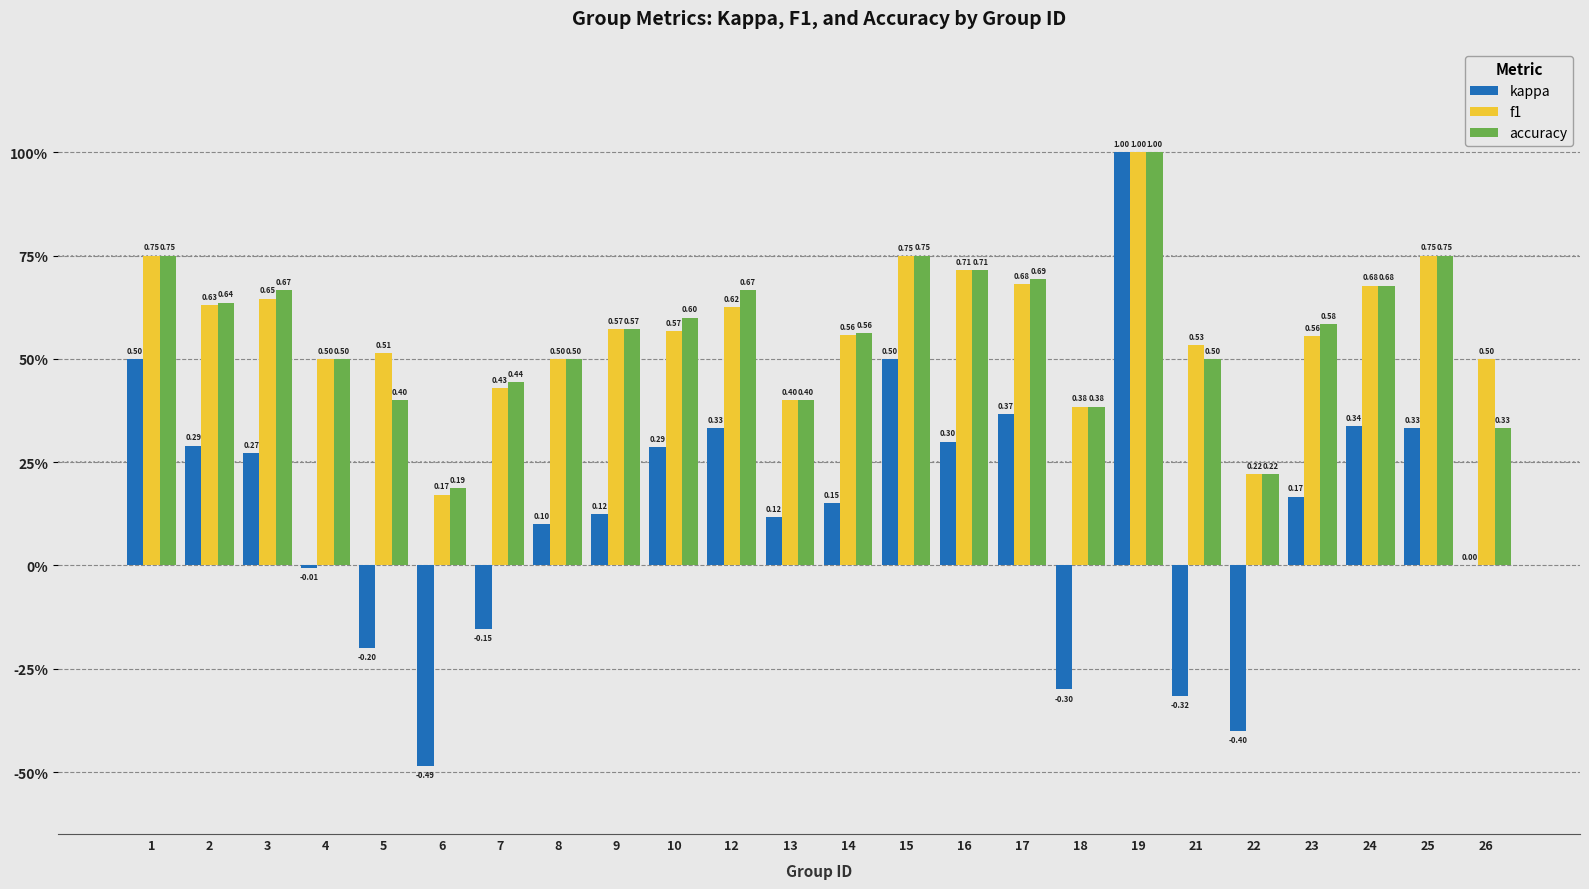

How many f1 values are between 0 and 1?

24